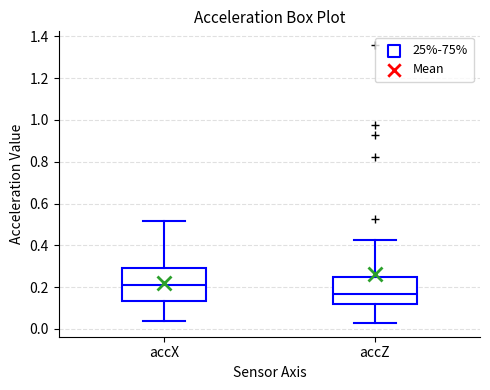

Reading left to right, read every box against the y-axis: the position of its median line, the range the box covers, and the ends of its whiskers. The values are not printed on the chart, so give them approximately, as read against the axis.

accX: median 0.20, box 0.14 to 0.30, whiskers 0.04 to 0.52
accZ: median 0.16, box 0.12 to 0.24, whiskers 0.02 to 0.42